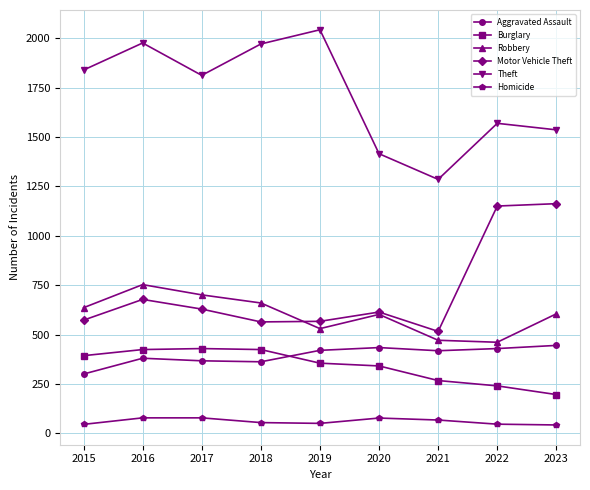

True or false: Homicide and Robbery cross at least once.

False